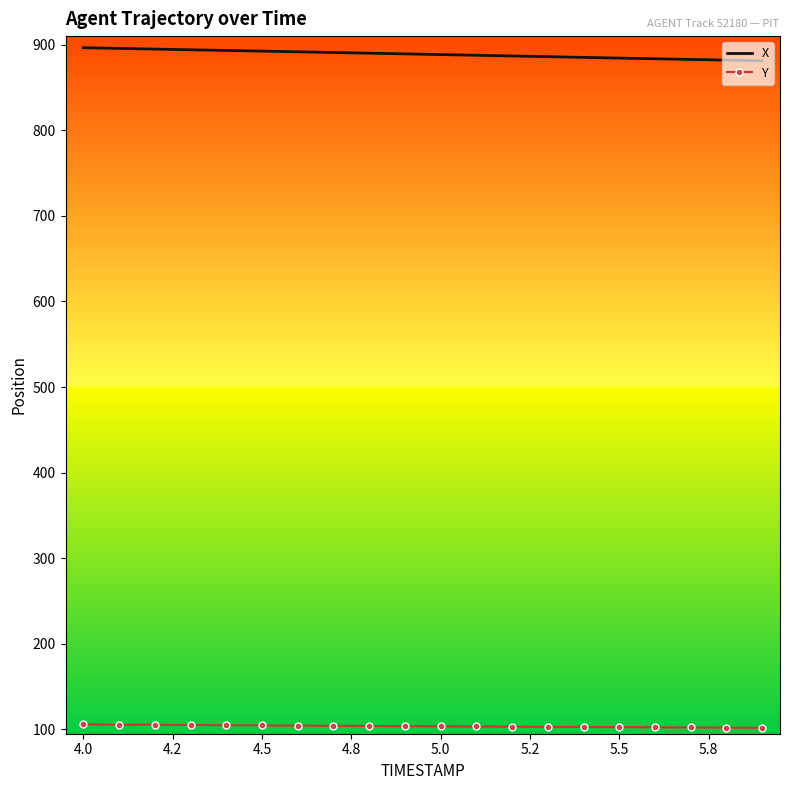

What is the maximum value for Y?

105.9